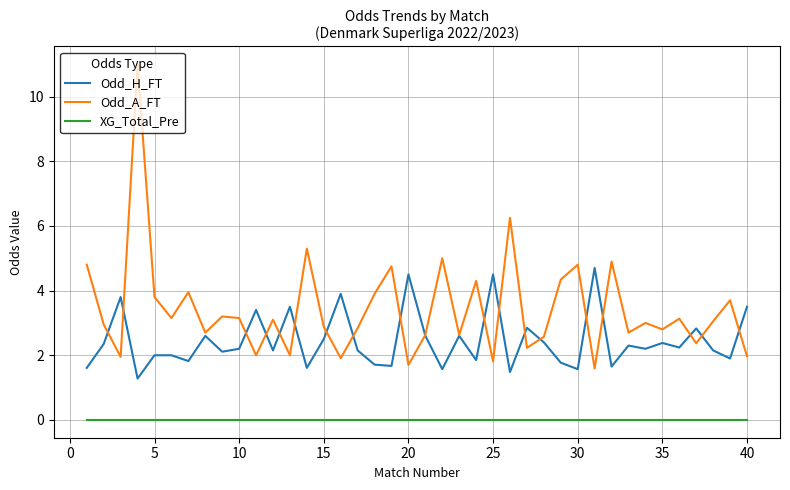

True or false: Odd_A_FT and XG_Total_Pre cross at least once.

False